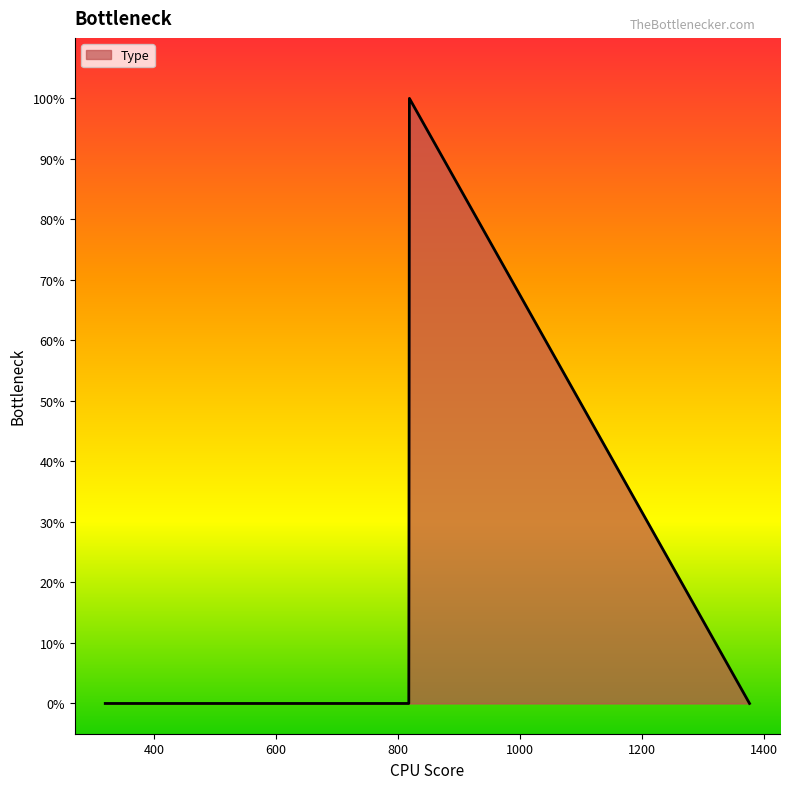

Does the chart display data point markers on the line(s)?

No